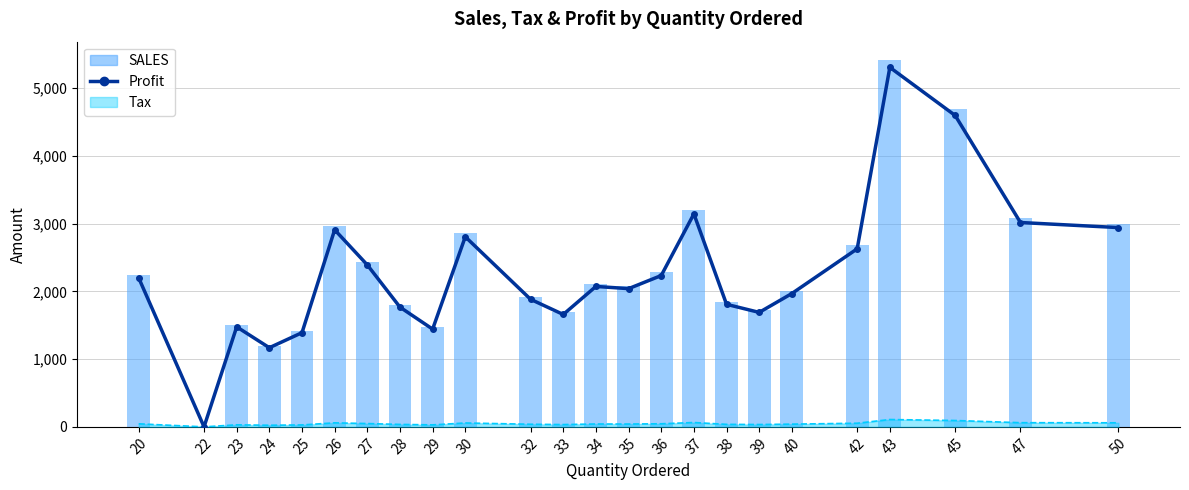

Where does the Profit series first go above 2073?

20